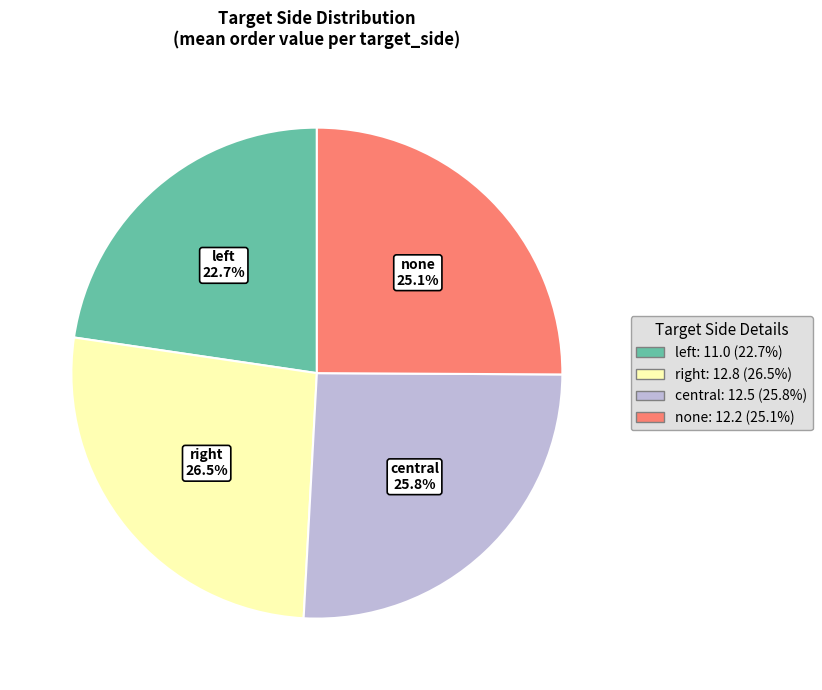

What is the smallest slice in the pie chart?

left